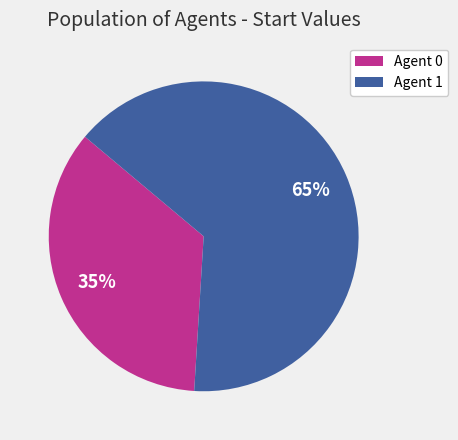

To the nearest percent, what is the average slice percentage?

50%